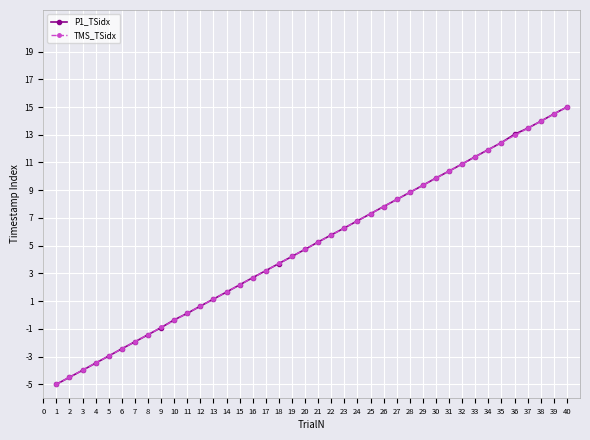

The value of P1_TSidx at 24 is 11.5. True or false?

False